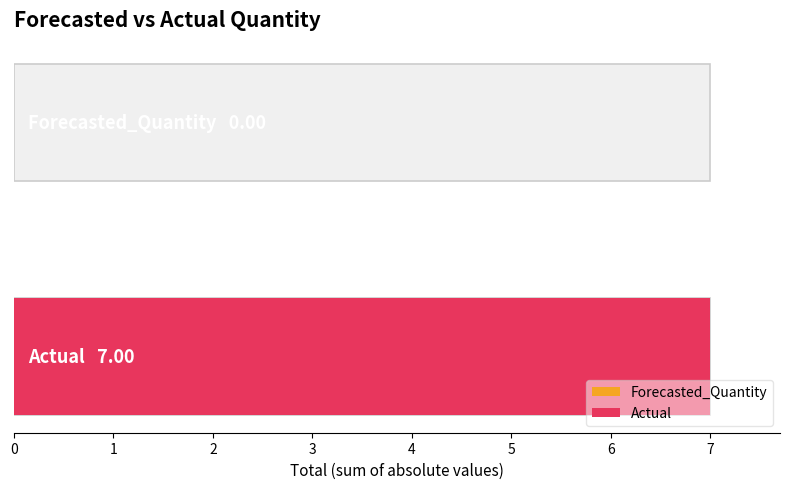

What are all the series names shown in the legend?

Forecasted_Quantity, Actual